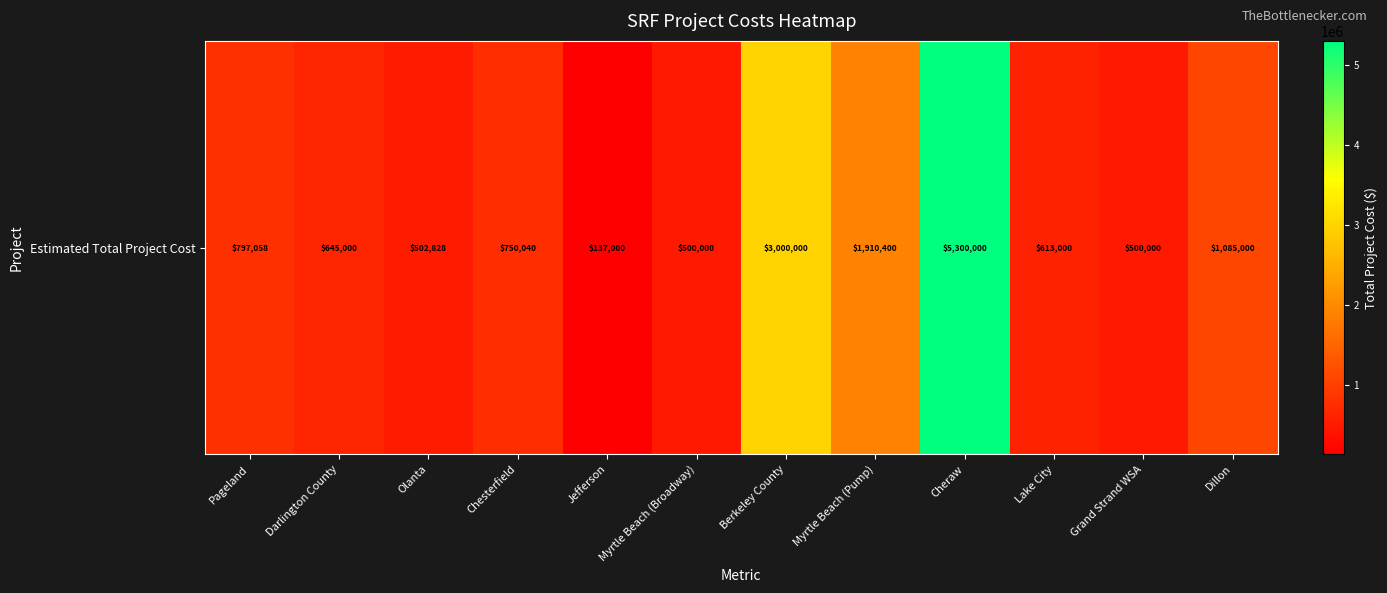

How many data points are above 750040?

5